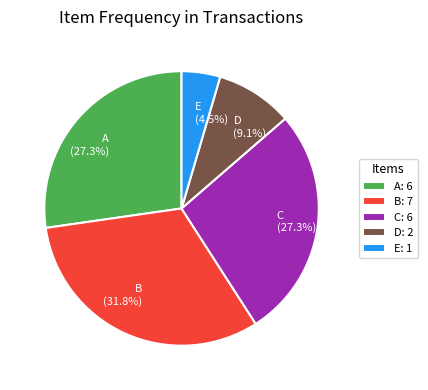

What is the ratio of the value at C to the value at D?

3.0